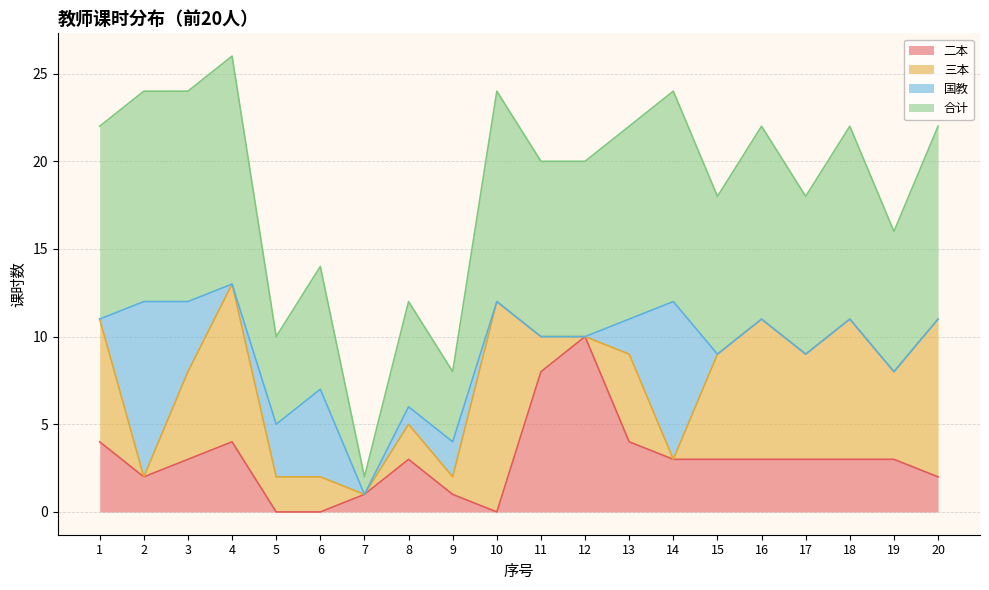

What are all the series names shown in the legend?

二本, 三本, 国教, 合计